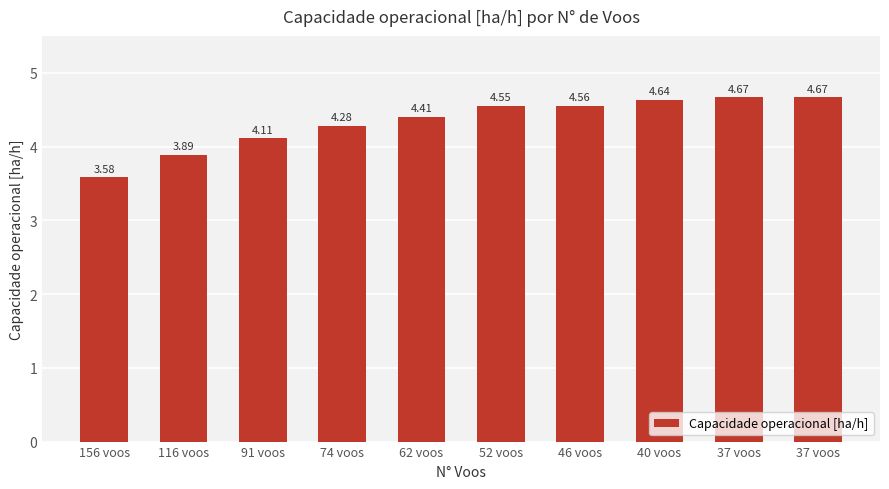

Are the bars horizontal?

No